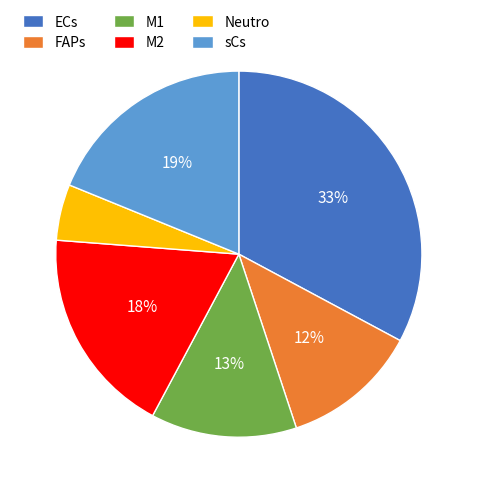

Combined, do sCs and Neutro account for over 50%?

No